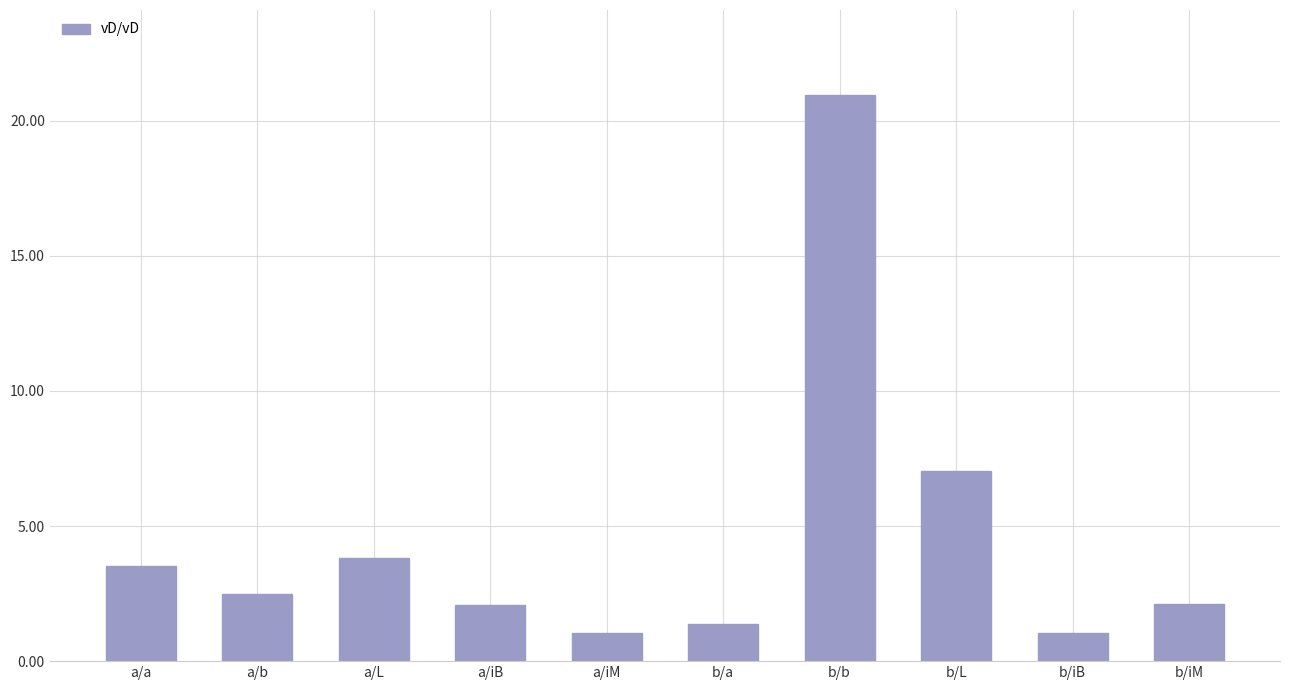

What is the maximum value shown in the chart?

21.0